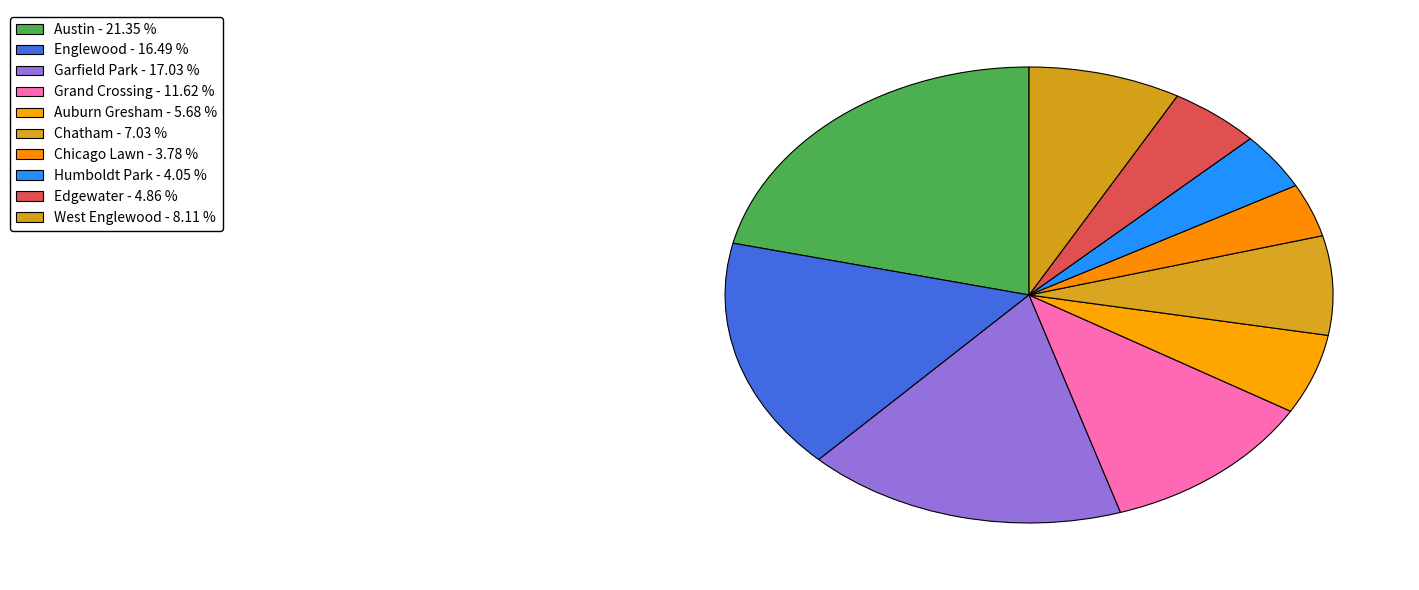

What percentage is NOT represented by Grand Crossing?

88.4%